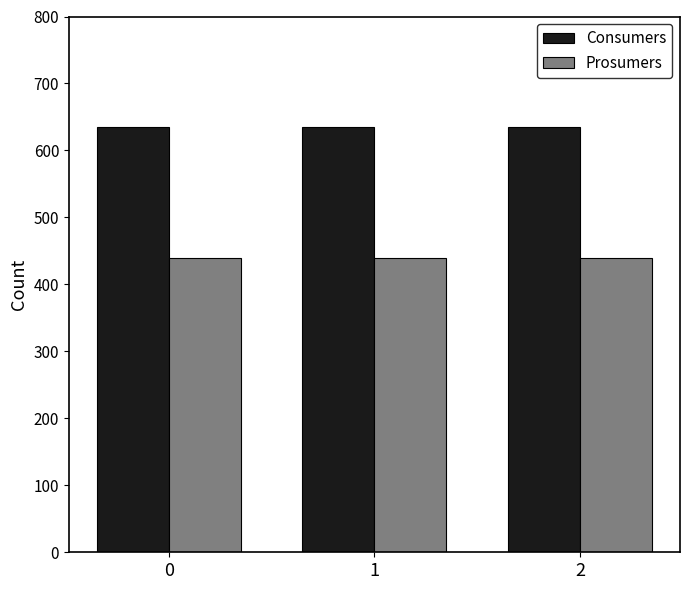

True or false: Prosumers has a value of 578 at 0.

False